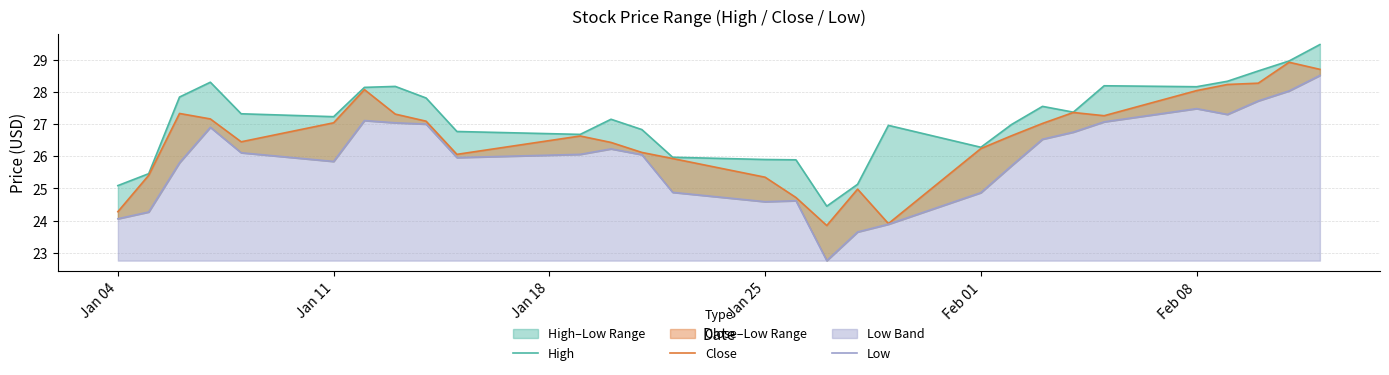

True or false: Low and High cross at least once.

False